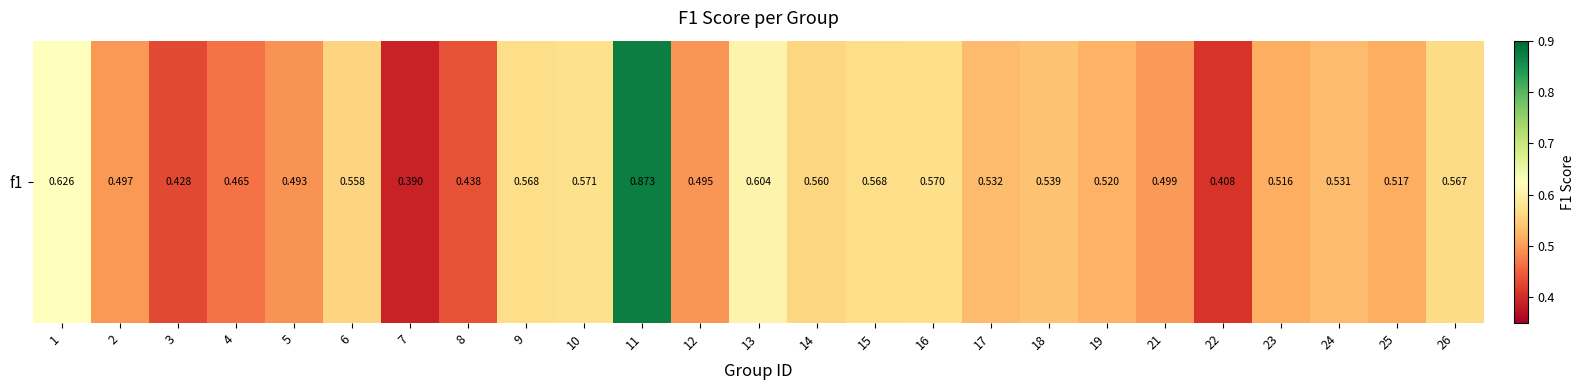

Is it true that the value at 4 is 0.5?

True